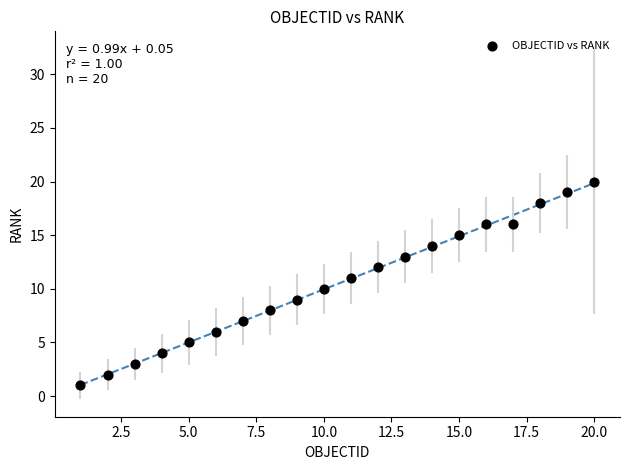

What is the range of X values (max minus min)?

19